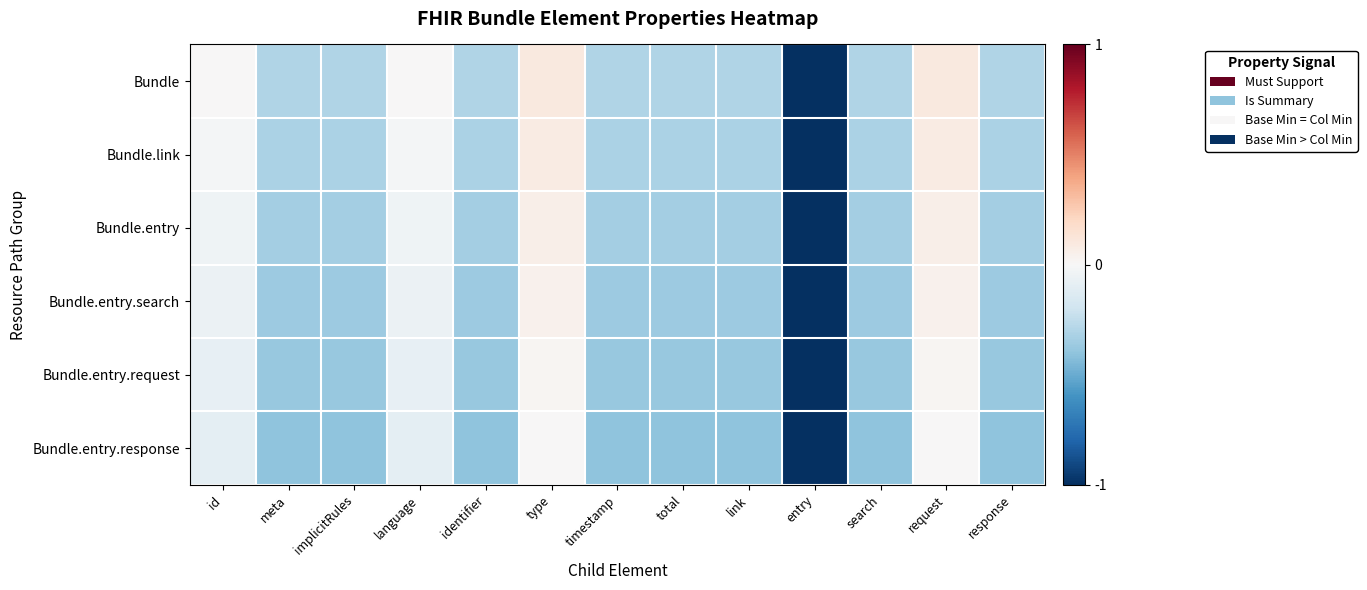

What is the smallest value displayed?

-1.0